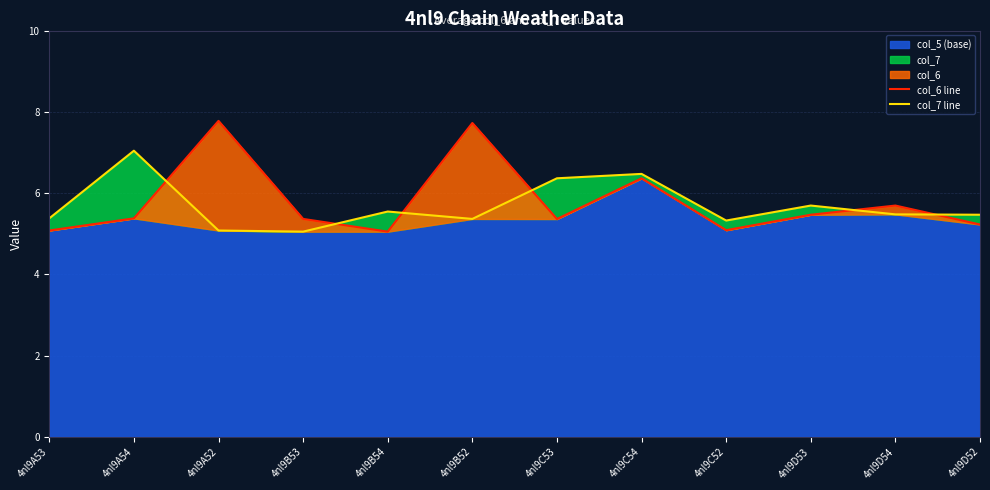

List the labels in order of col_7 line value, largest first.

4nl9A54, 4nl9C54, 4nl9C53, 4nl9D53, 4nl9B54, 4nl9D54, 4nl9D52, 4nl9A53, 4nl9B52, 4nl9C52, 4nl9A52, 4nl9B53